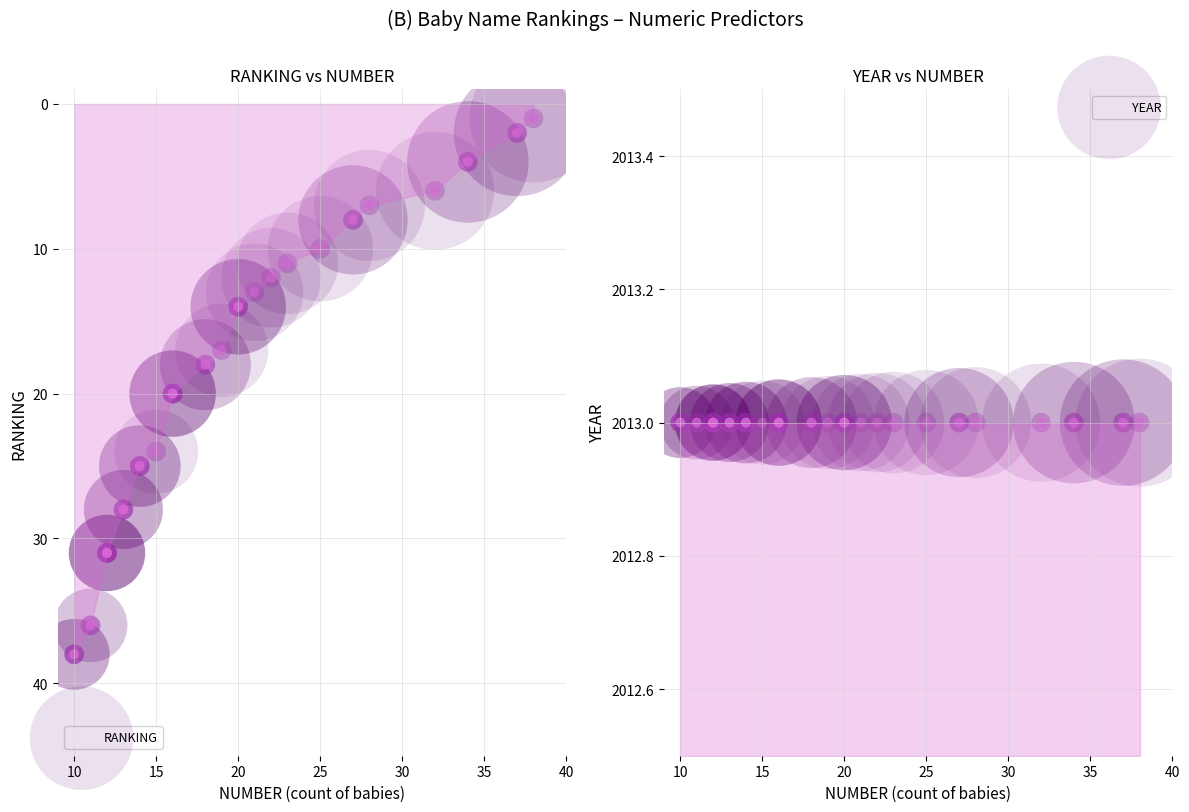

Is the value of RANKING at 25 greater than the value of YEAR at 15?

No